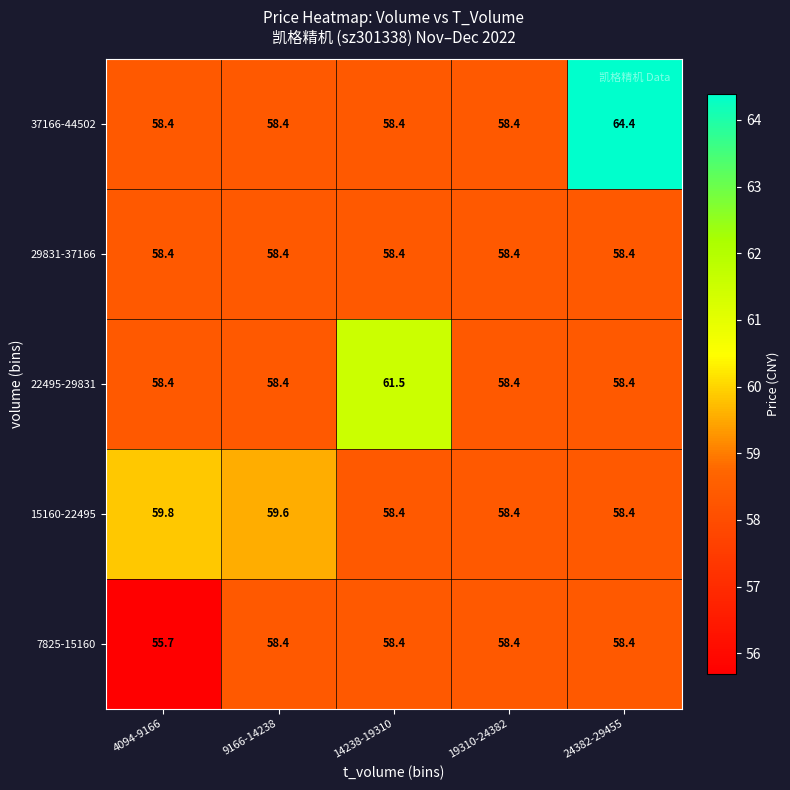

Between 14238-19310 and 19310-24382, which series saw the biggest shift?

22495-29831